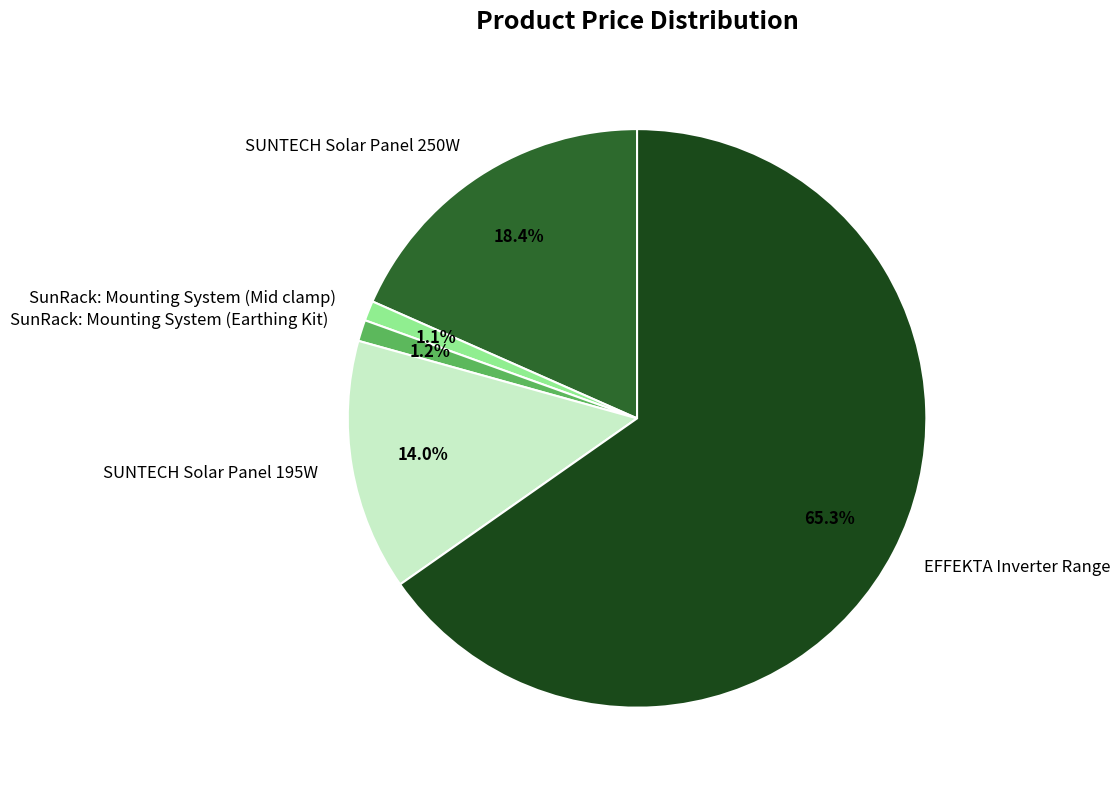

True or false: EFFEKTA Inverter Range accounts for 65% of the total.

True